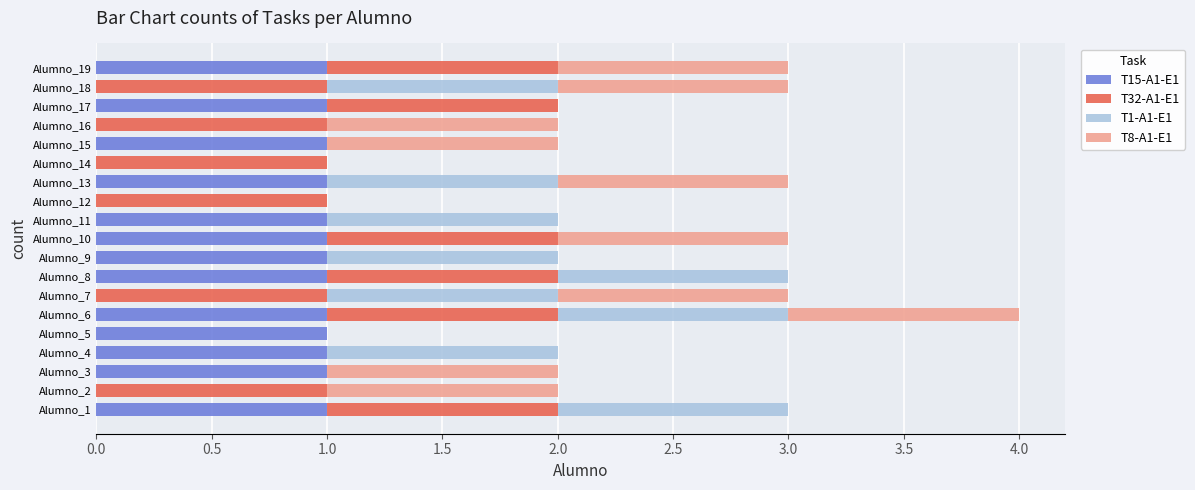

The T15-A1-E1 series shows 2 at Alumno_17. True or false?

False